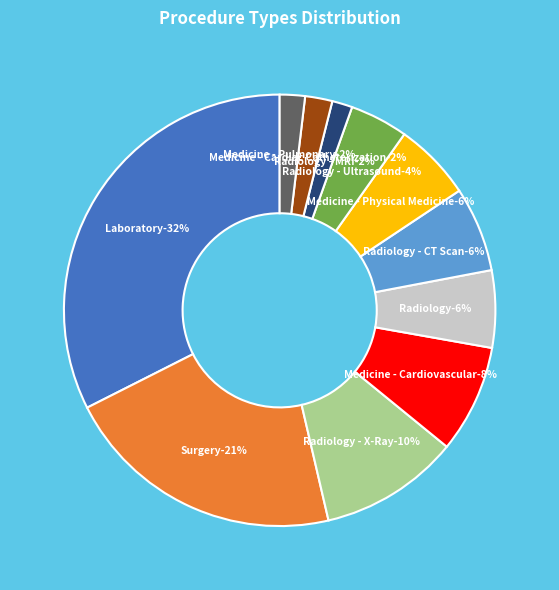

How many slices are in this pie chart?

11